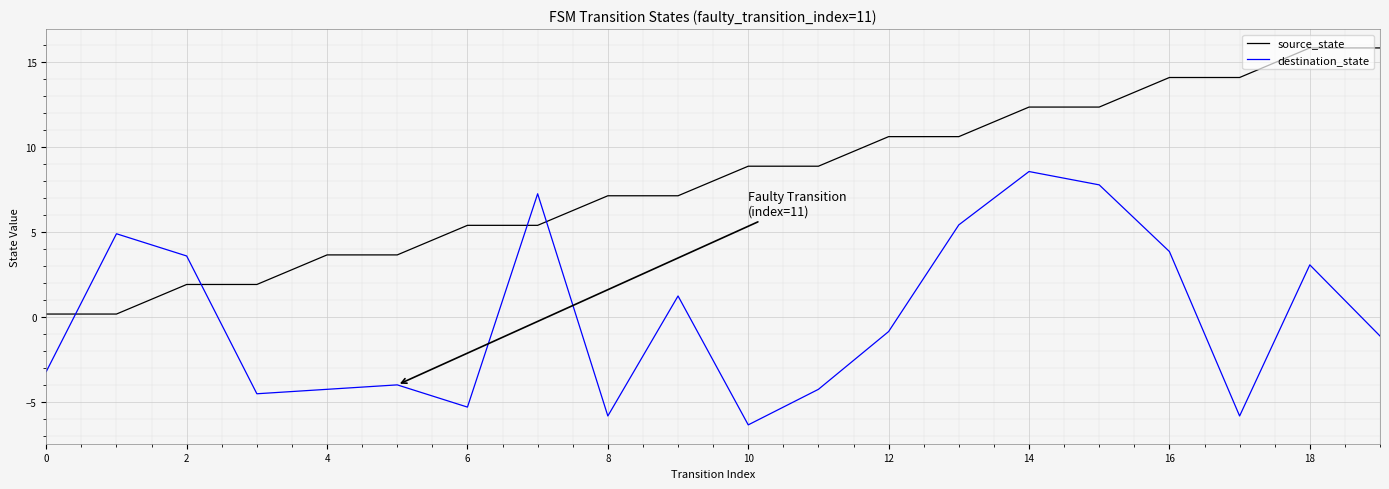

What is the maximum value for source_state?

15.8